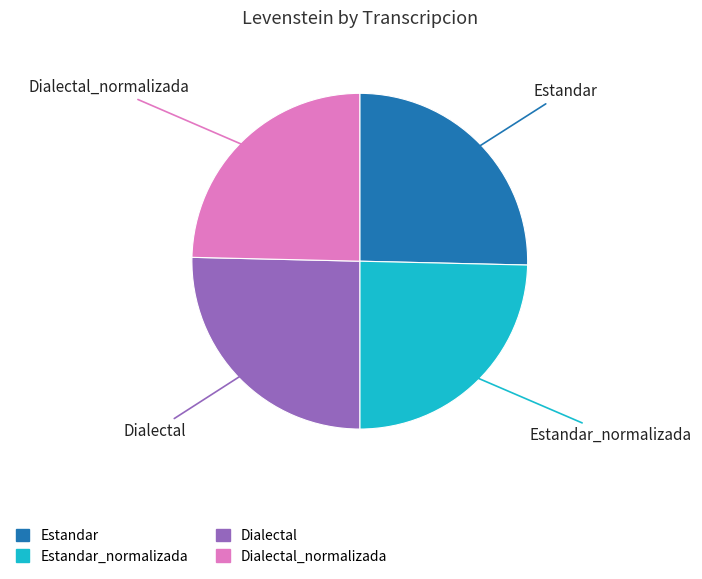

Is there a majority slice in this chart?

No